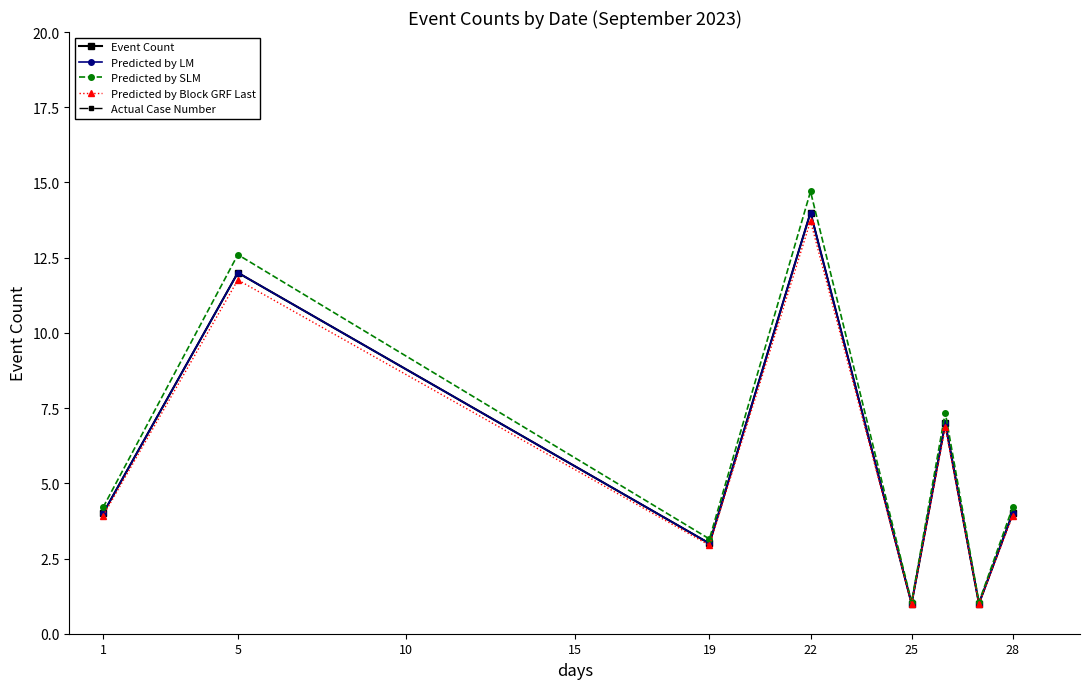

True or false: Predicted by SLM and Actual Case Number cross at least once.

False